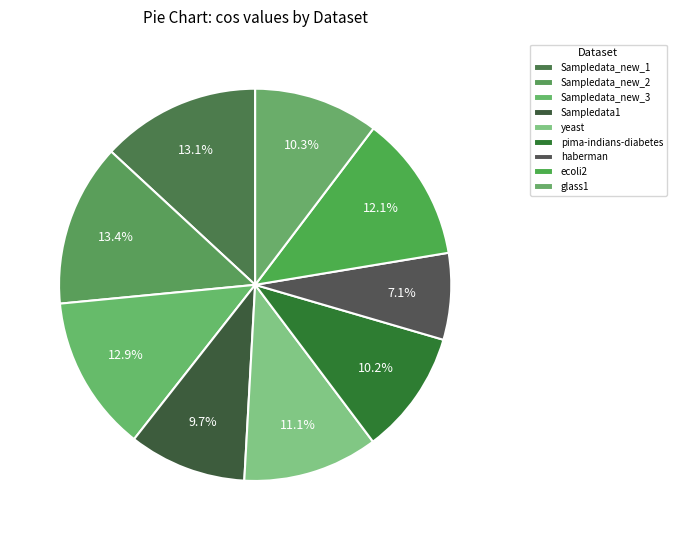

True or false: ecoli2 accounts for 5% of the total.

False